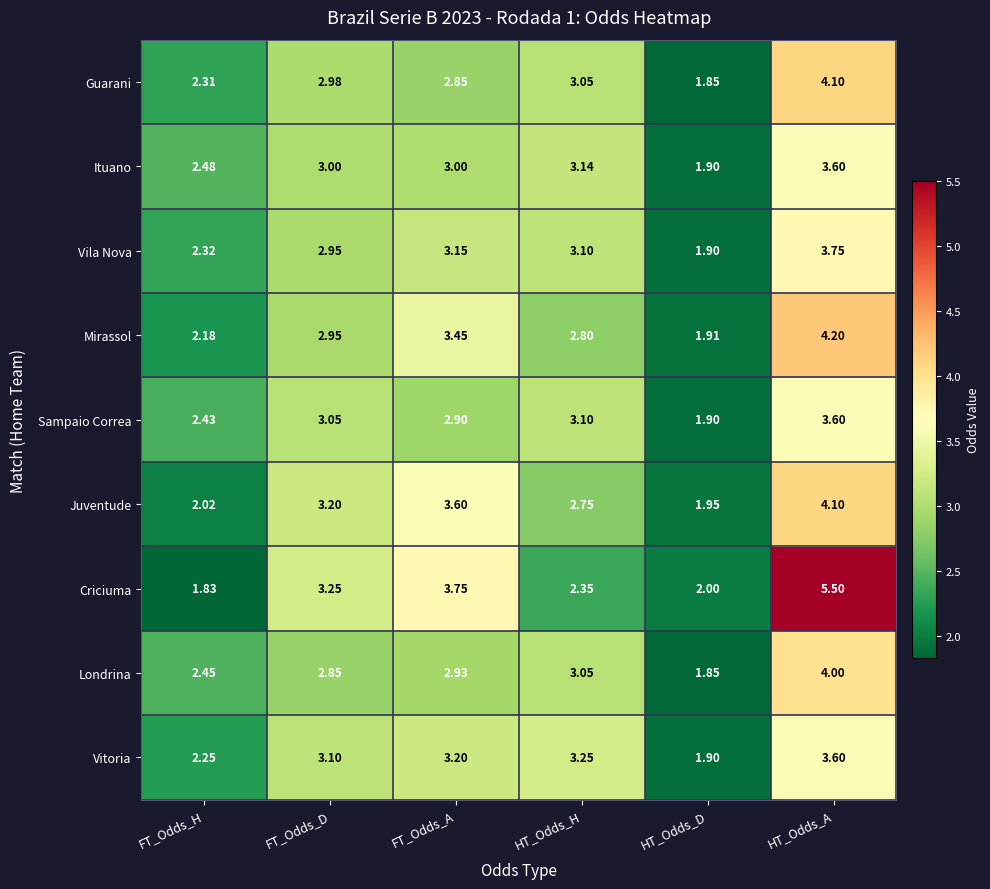

Where is Vila Nova nearest to the value 2?

HT_Odds_D